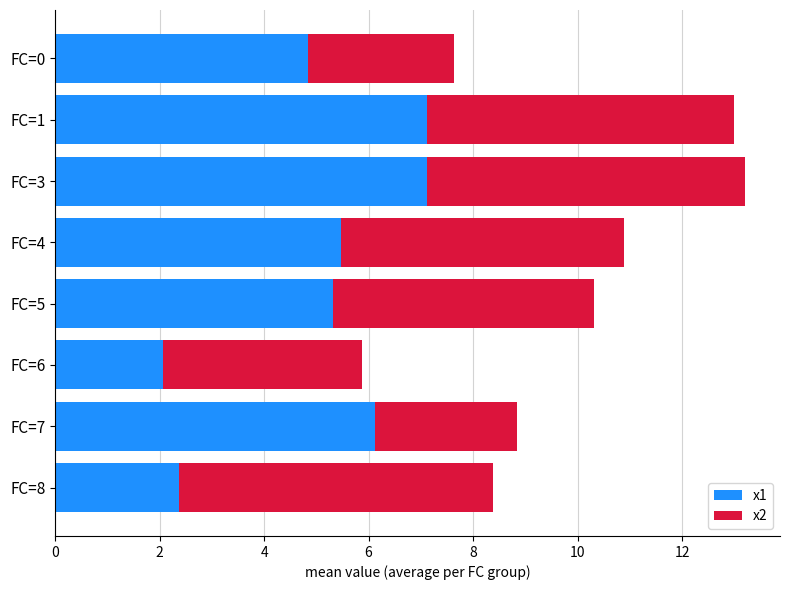

The x1 series shows 2.4 at FC=3. True or false?

False